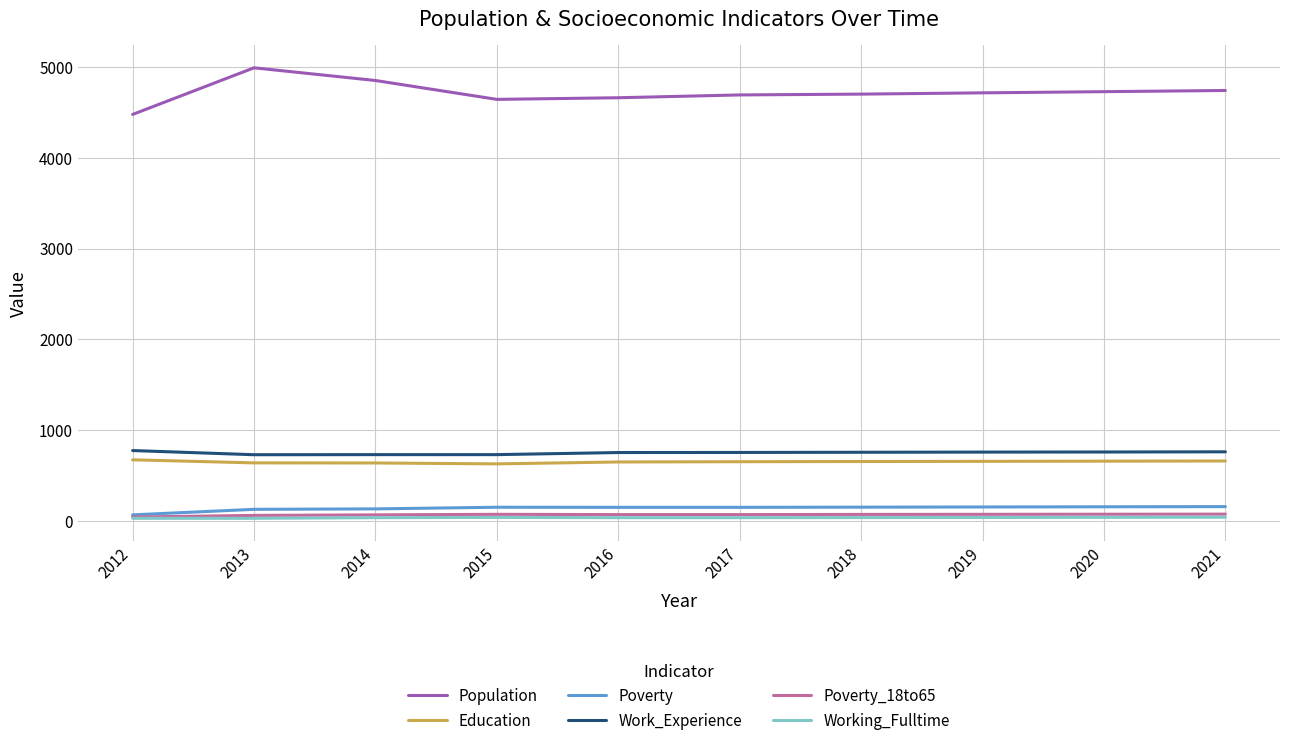

Is it true that Poverty_18to65 equals 69 at 2017?

True